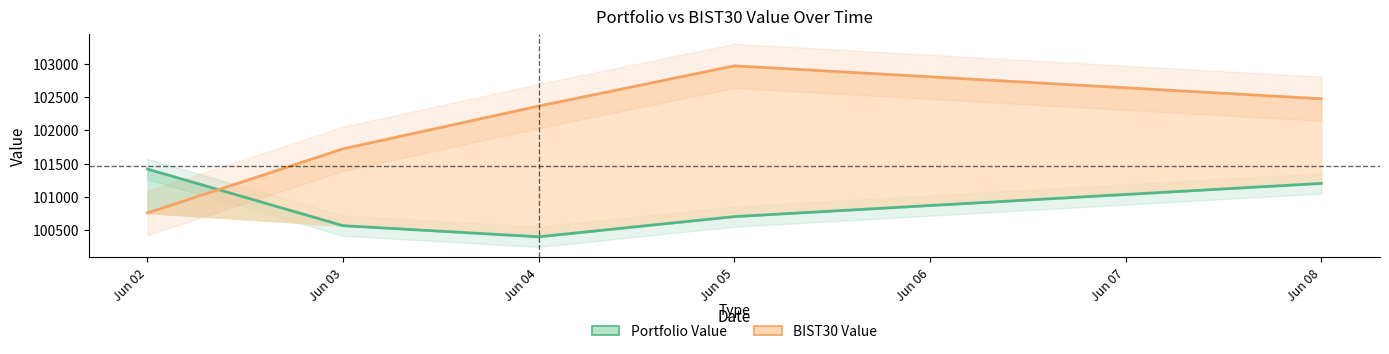

At which label is Portfolio Value closest to 100910?

Jun 05